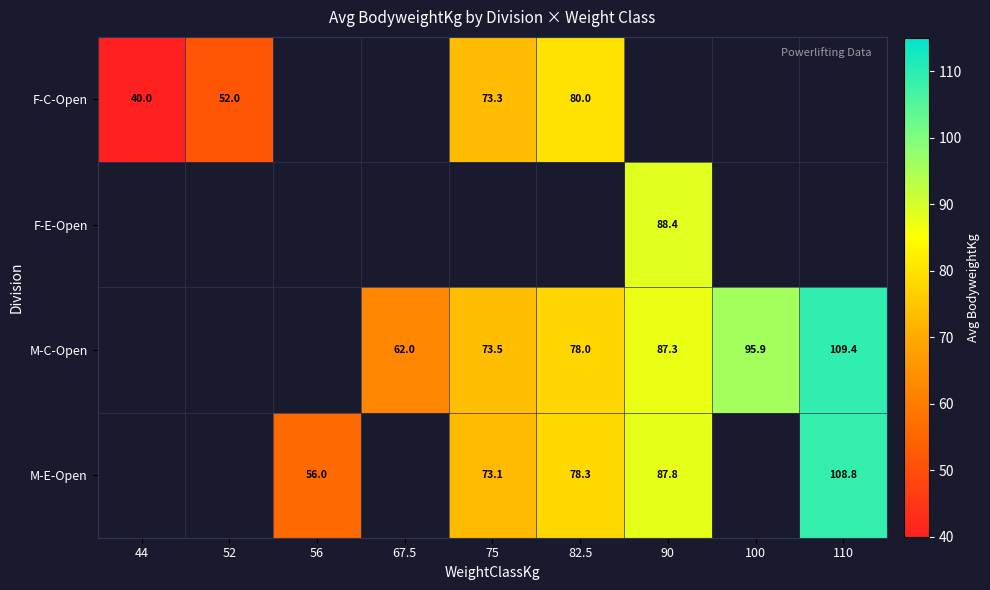

Is it true that M-E-Open equals 56.0 at 56?

True